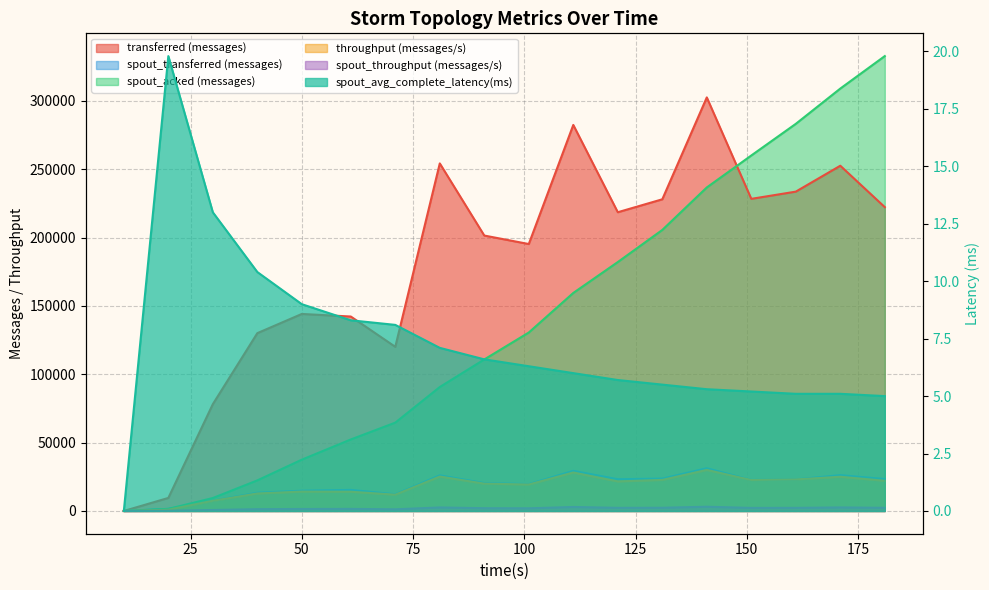

How many categories are shown in the chart?

18